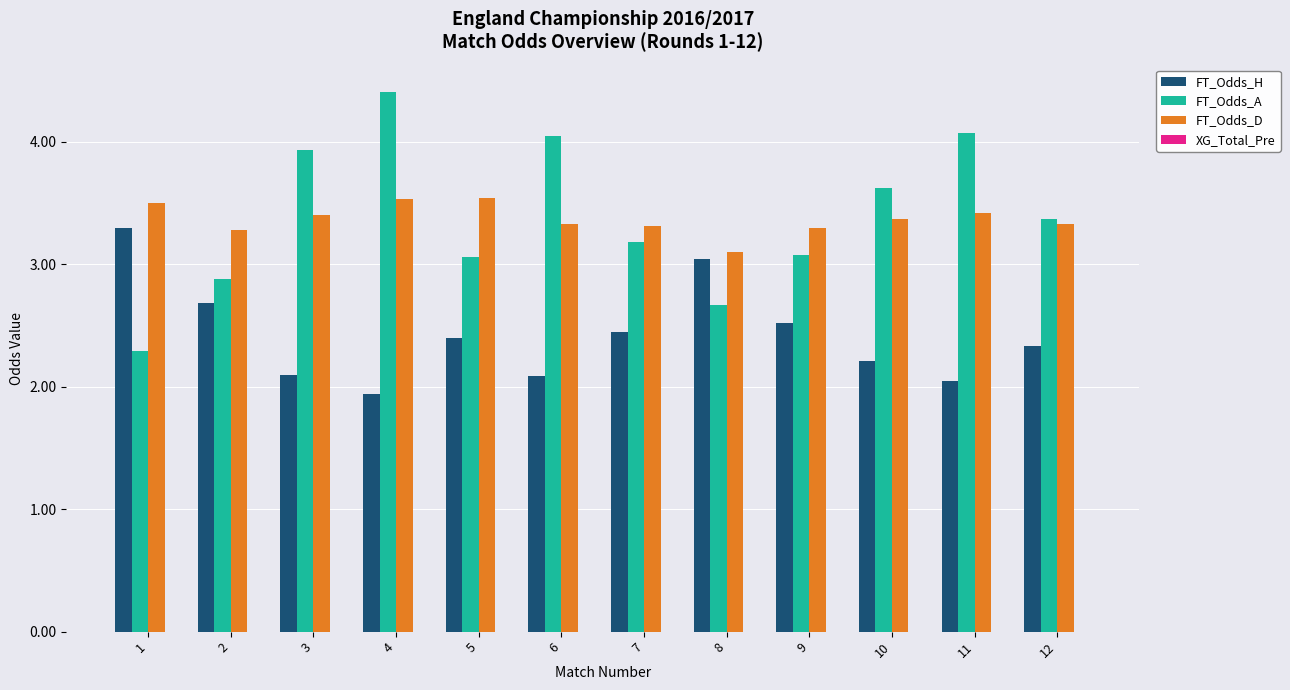

At which label is FT_Odds_D closest to 3?

8